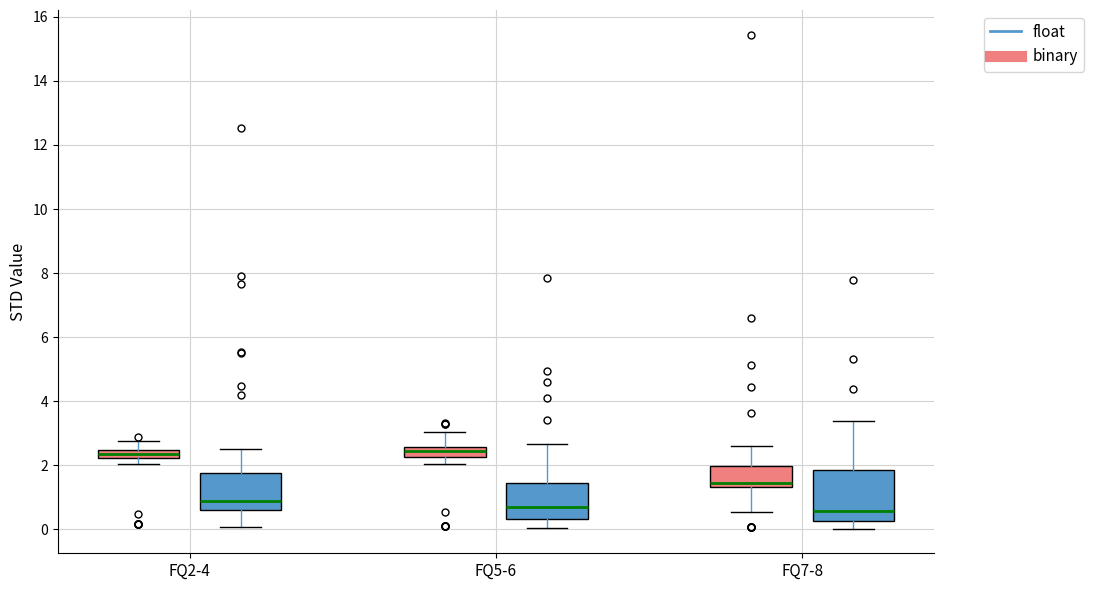

Comparing the boxes themselves (not the whiskers), which one is the tallest?

FQ7-8 (float)